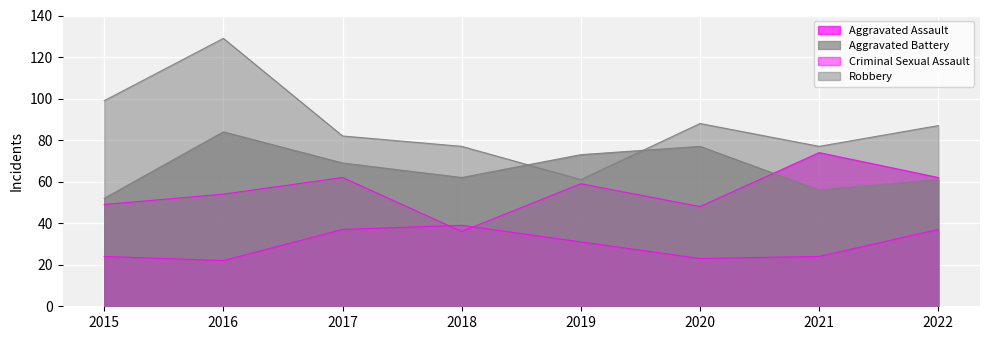

What is the spread (max minus min) of values at 2022?

50